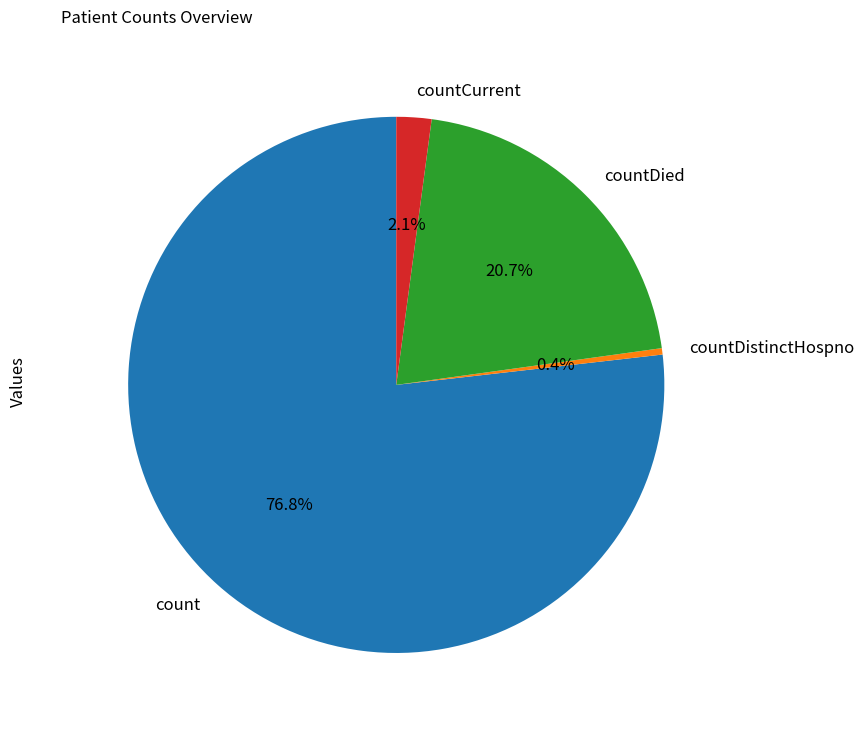

To the nearest percent, what portion does count represent?

77%